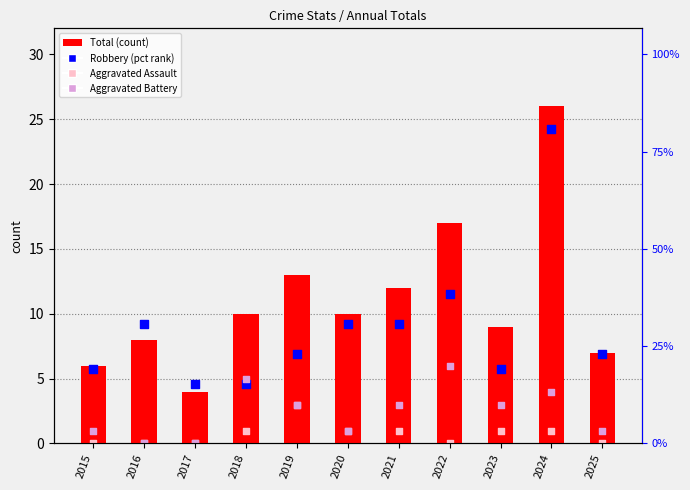

Which series has the largest total across all categories?

Total